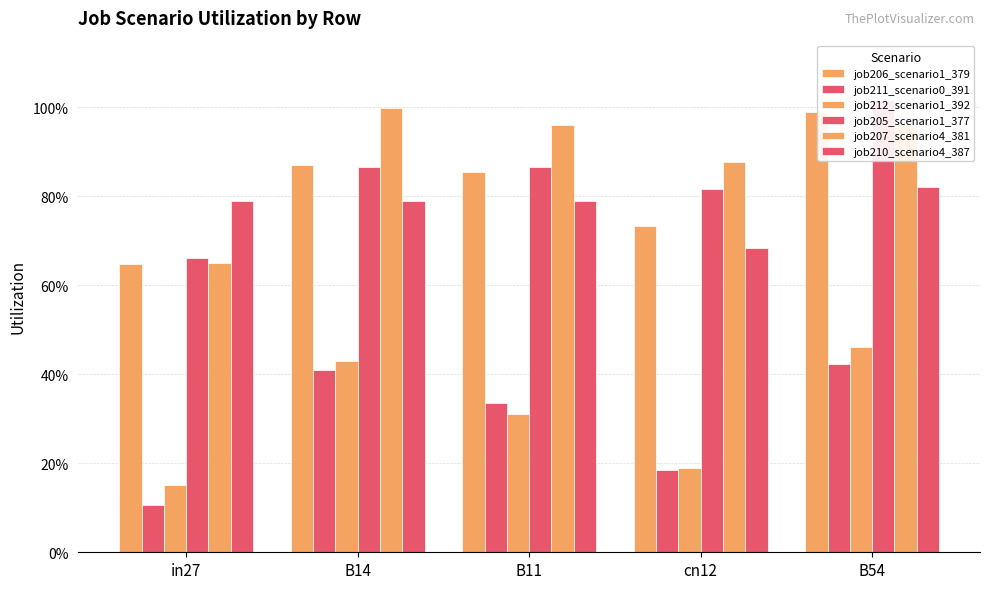

Rank the series by their maximum value, from lowest to highest.

job211_scenario0_391, job212_scenario1_392, job210_scenario4_387, job206_scenario1_379, job207_scenario4_381, job205_scenario1_377